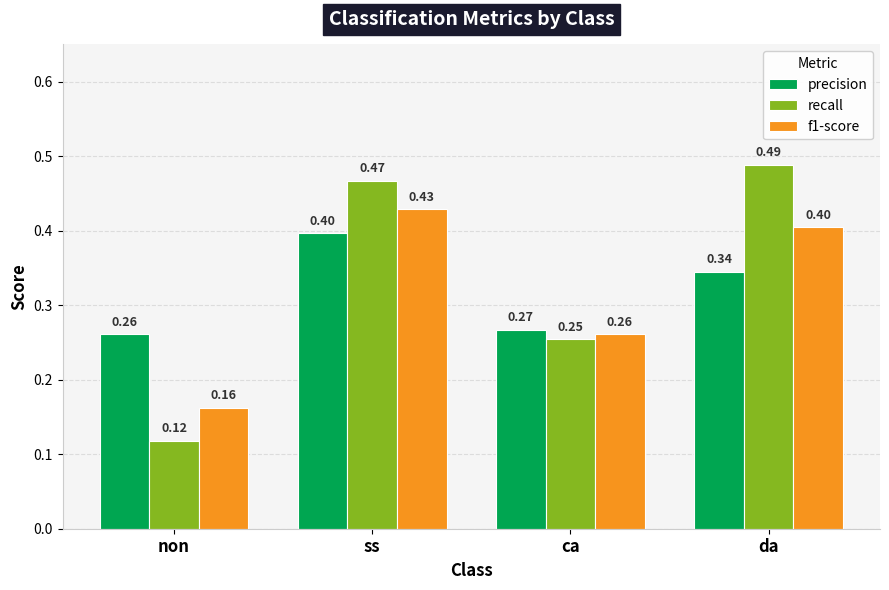

What is the difference between the maximum and minimum values in the recall series?

0.4